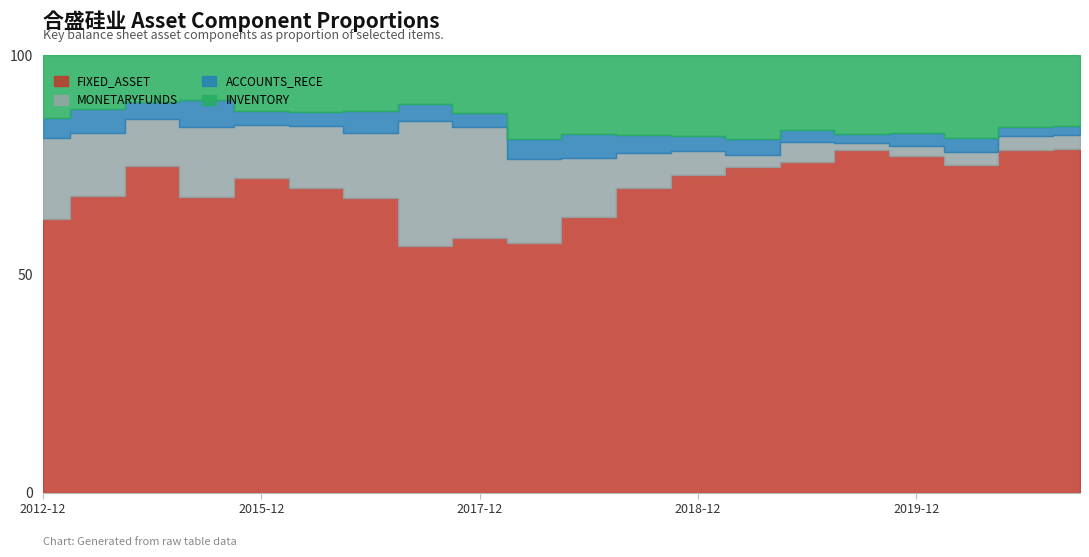

At which category is the sum across all series the highest?

2020-03-31